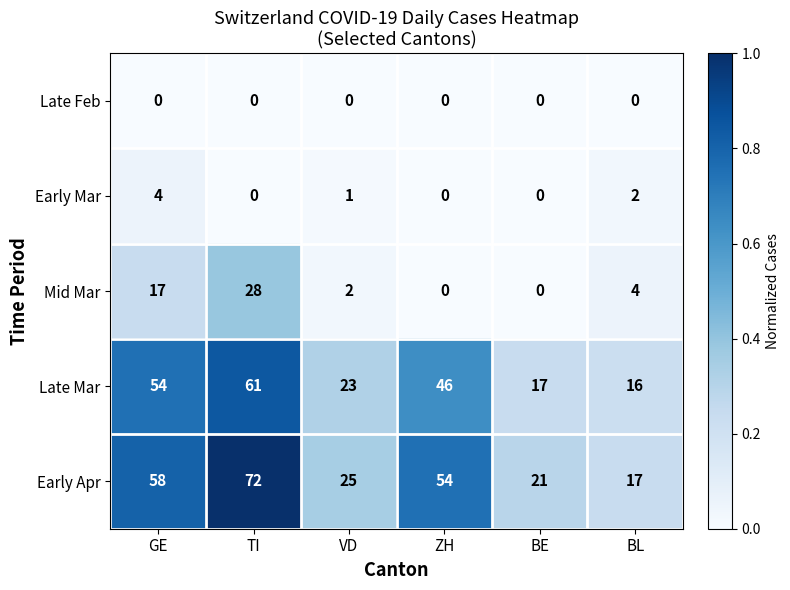

Which category has the highest value in the Early Mar series?

GE